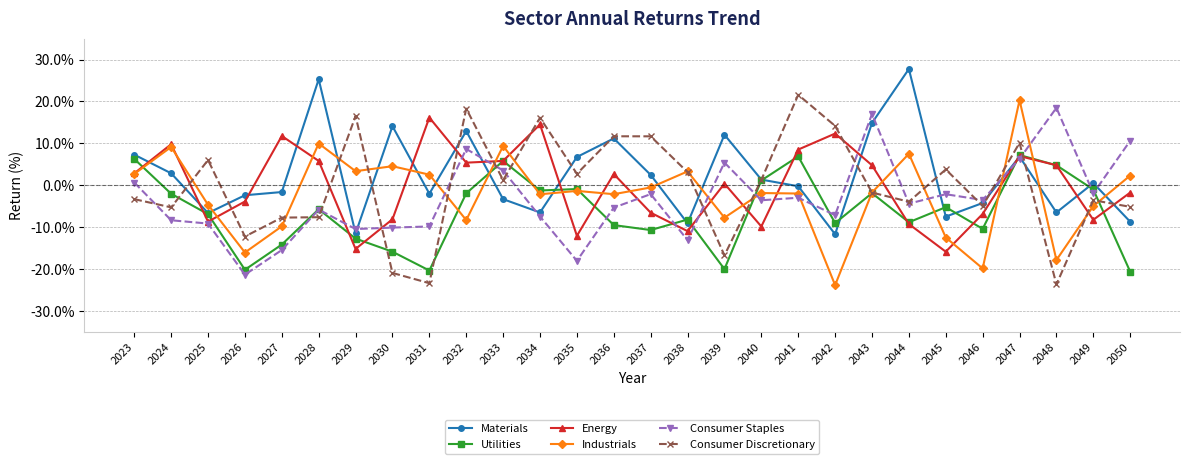

List the series in order of their peak value, lowest first.

Utilities, Energy, Consumer Staples, Industrials, Consumer Discretionary, Materials